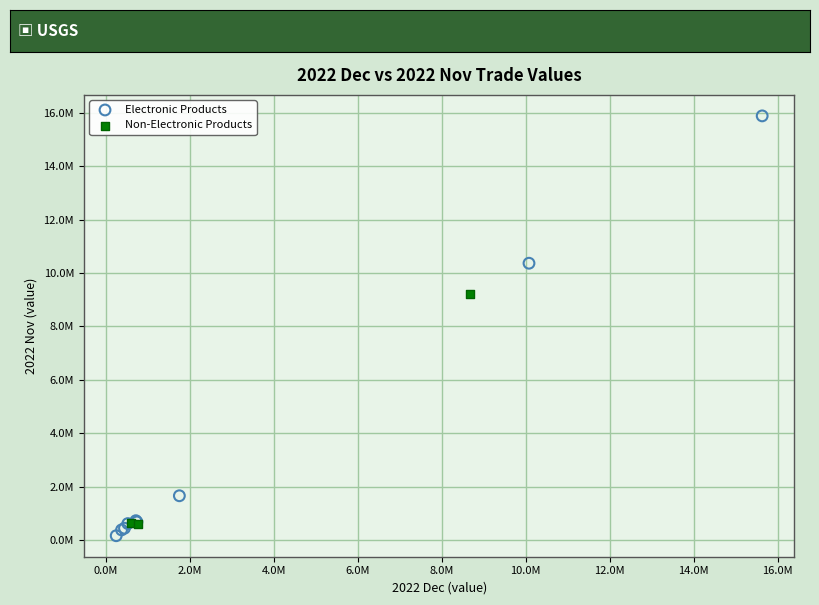

What are all the series names shown in the legend?

Electronic Products, Non-Electronic Products